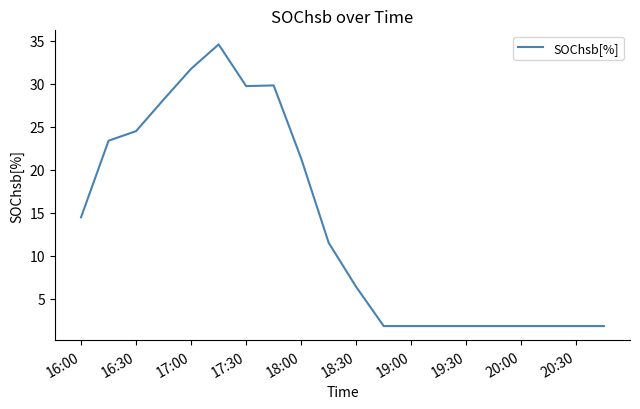

What is the greatest value displayed?

34.6